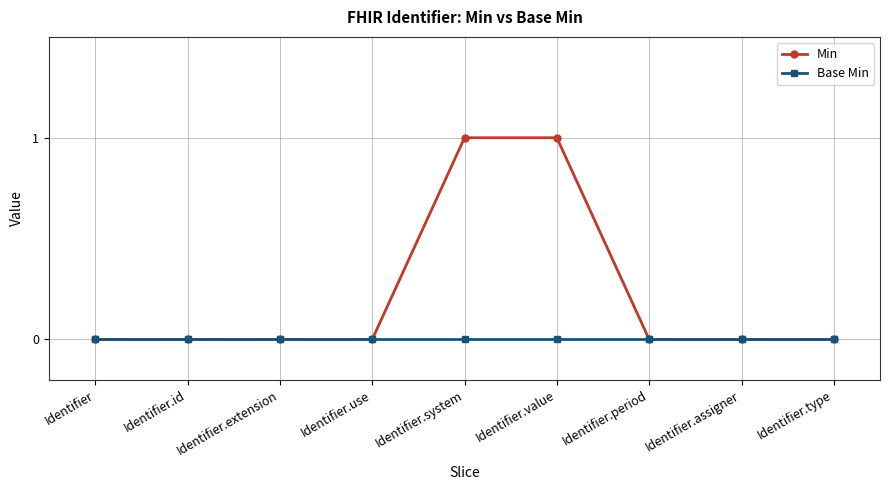

Which series has the largest total across all categories?

Min